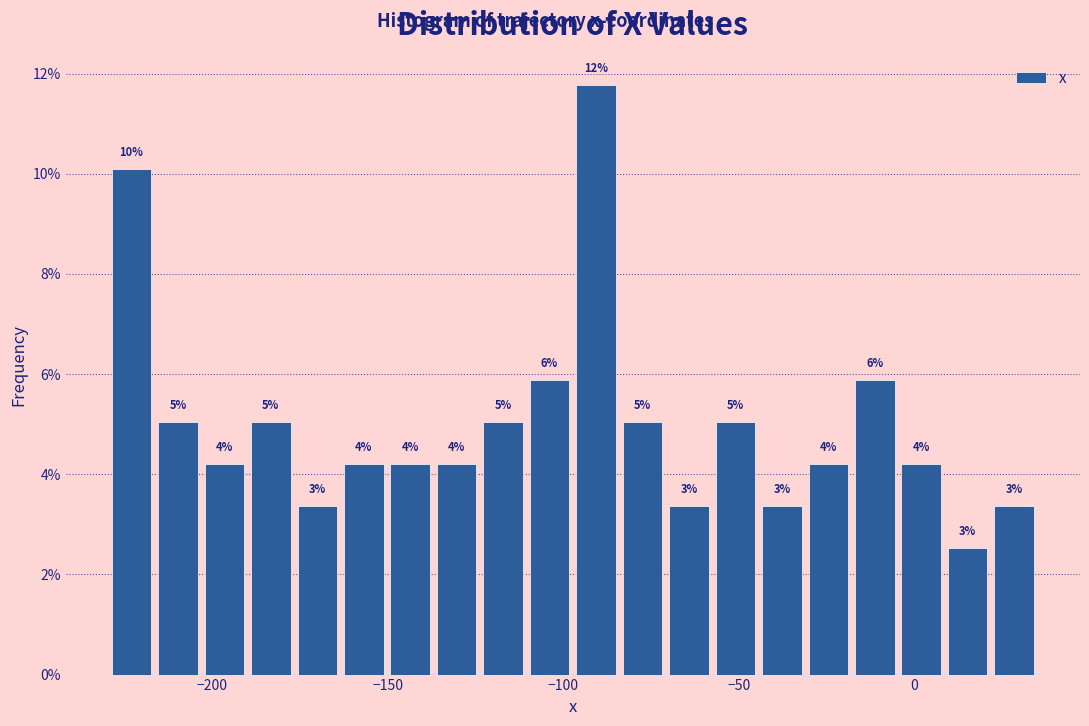

Read against the x-axis, roughly where is the centre of the tallest bar?

-90